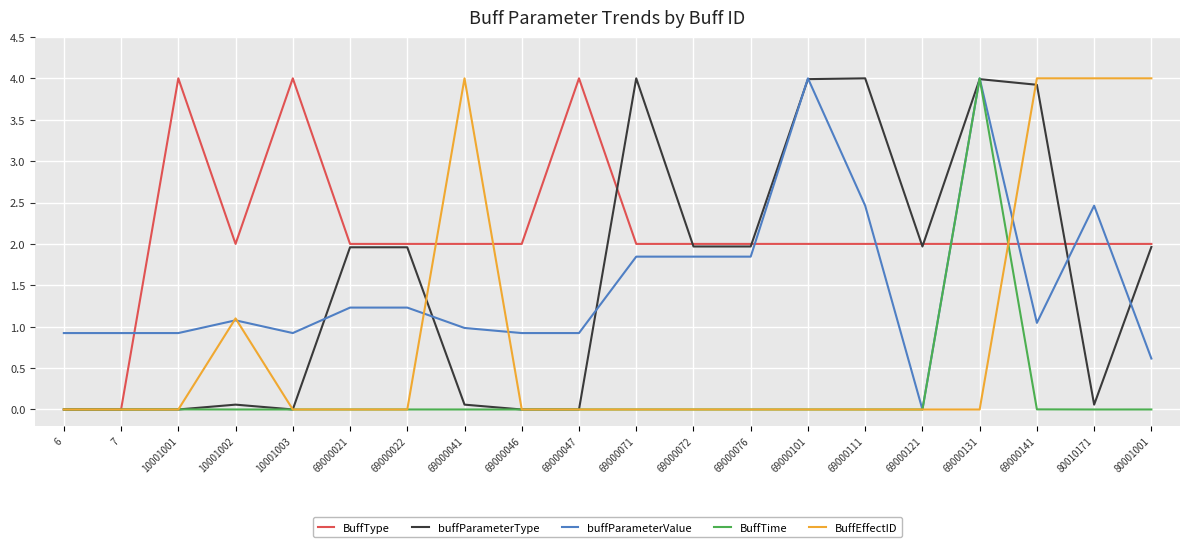

What position from the right is 69000111?

6